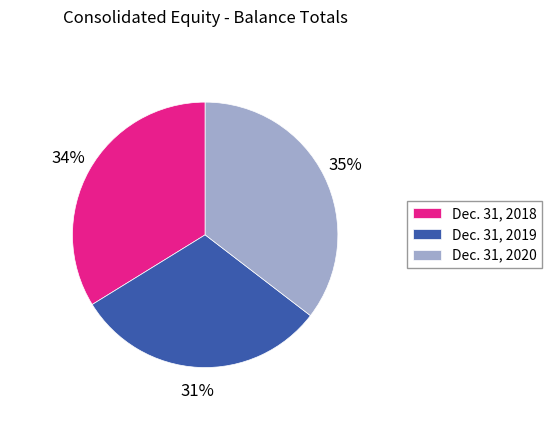

To the nearest percent, what is the combined percentage of Dec. 31, 2020 and Dec. 31, 2019?

66%